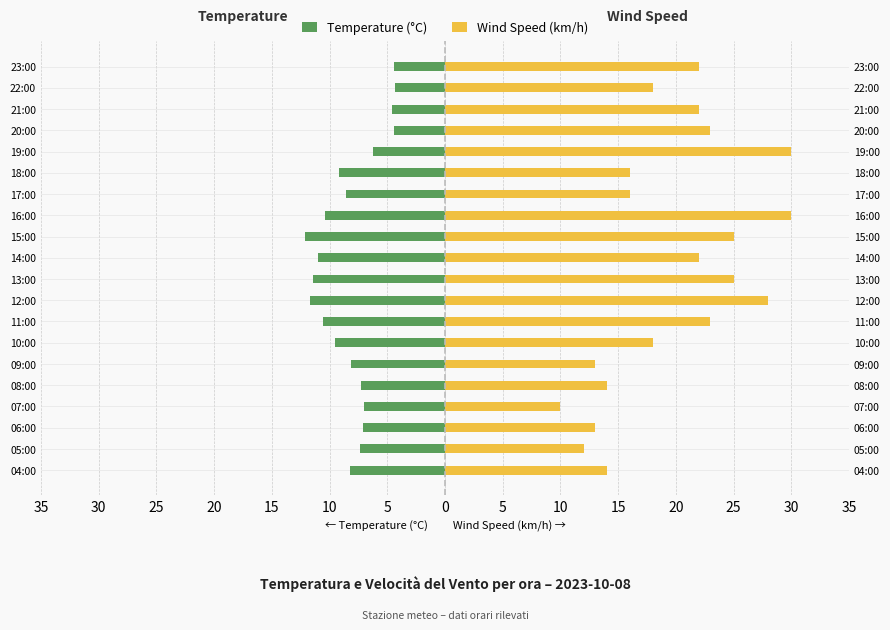

At which label is Wind Speed (km/h) closest to 20?

10:00